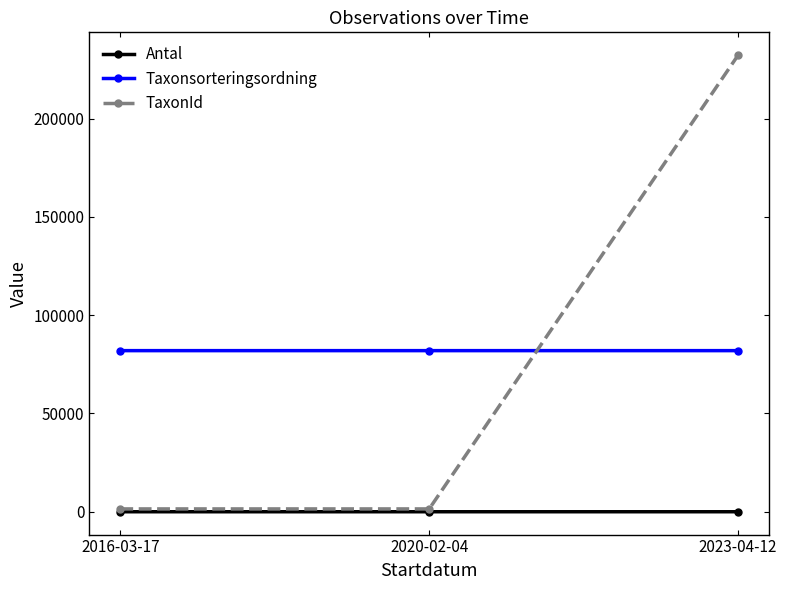

What is the sum of the TaxonId values at 2023-04-12 and 2020-02-04?

233716